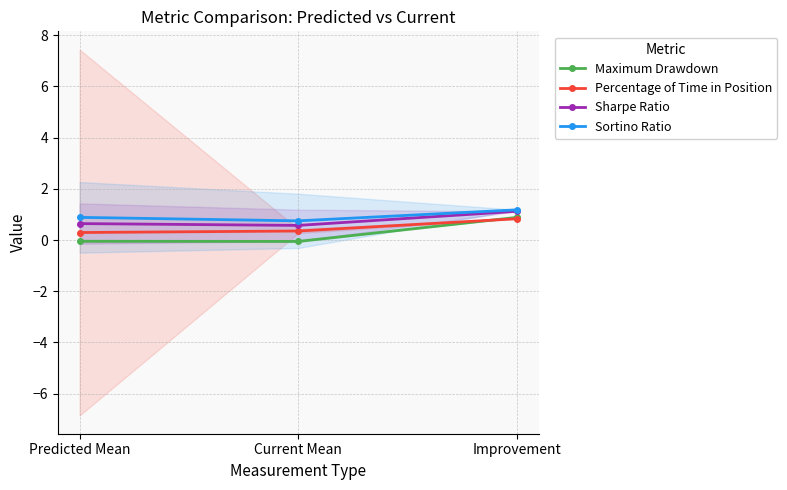

How many lines are shown in the chart?

4